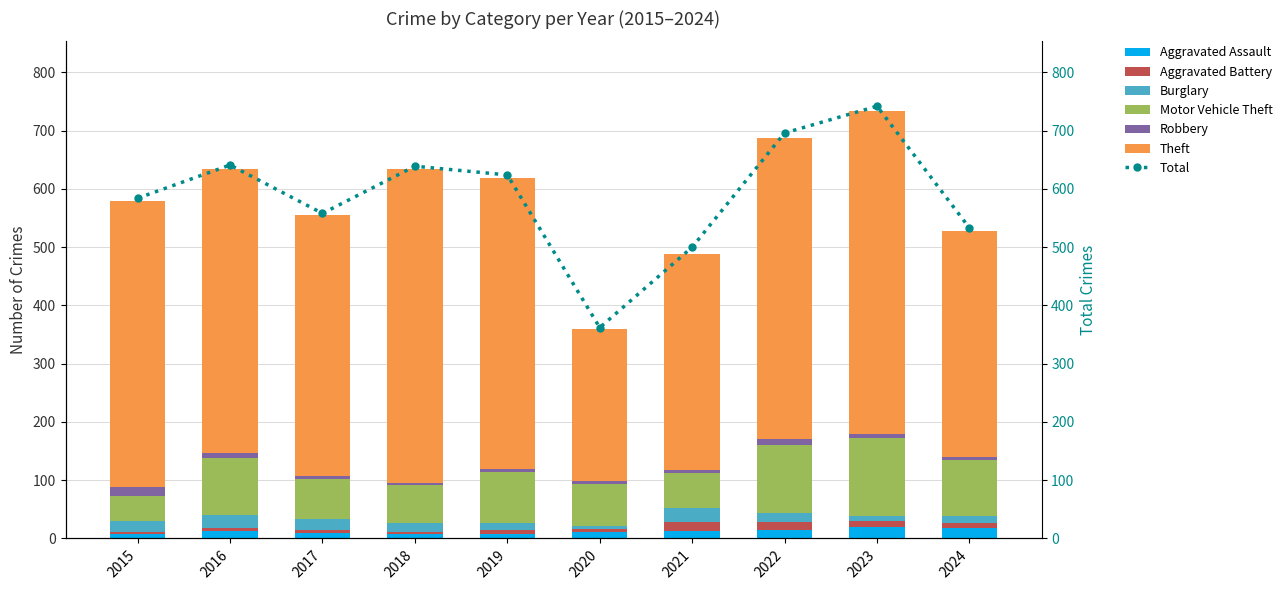

The Robbery series shows 2 at 2024. True or false?

False